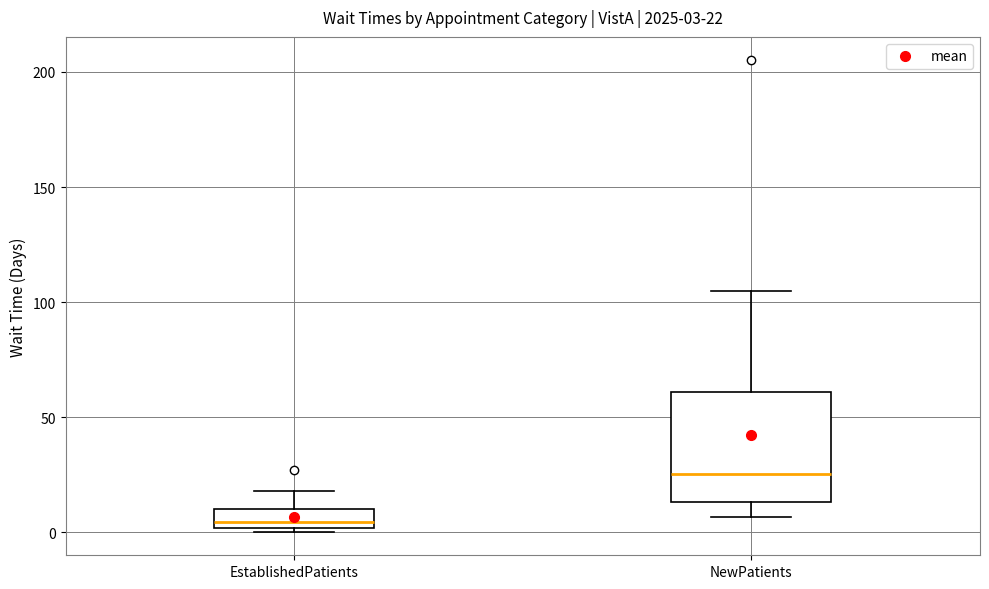

Which box's median line is the lowest?

EstablishedPatients